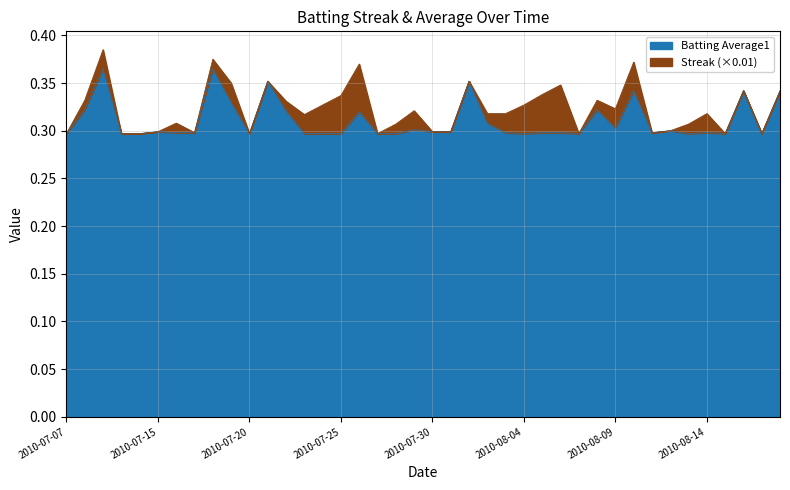

How many lines are shown in the chart?

2